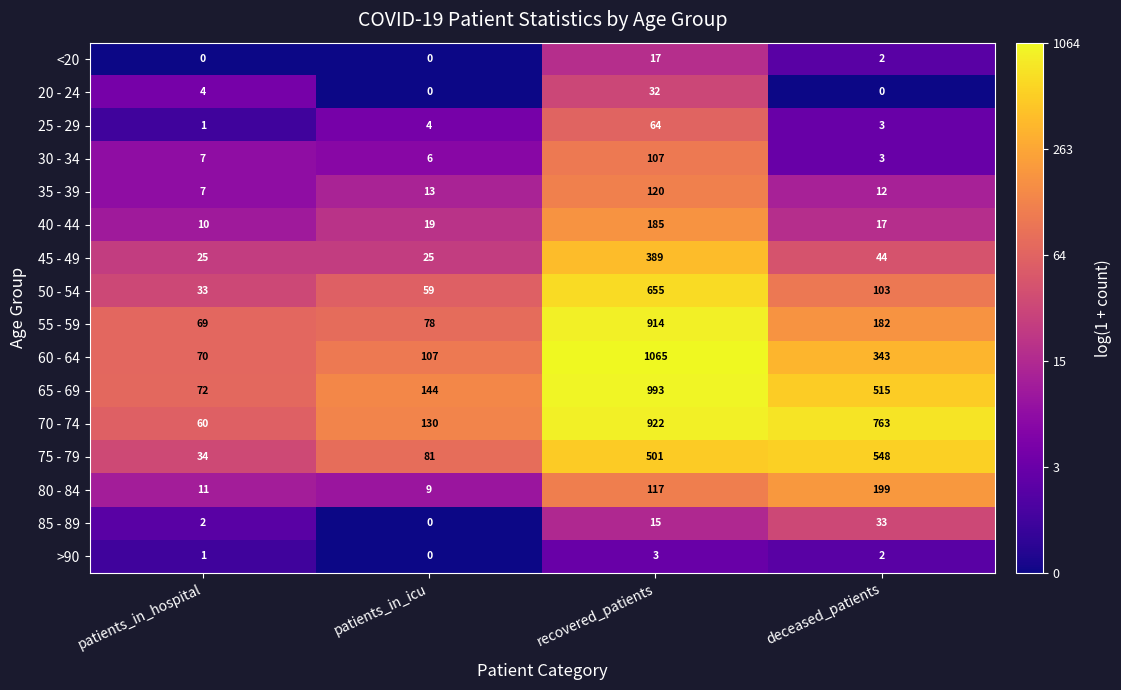

What is the sum of the 60 - 64 values at patients_in_icu and recovered_patients?

1172